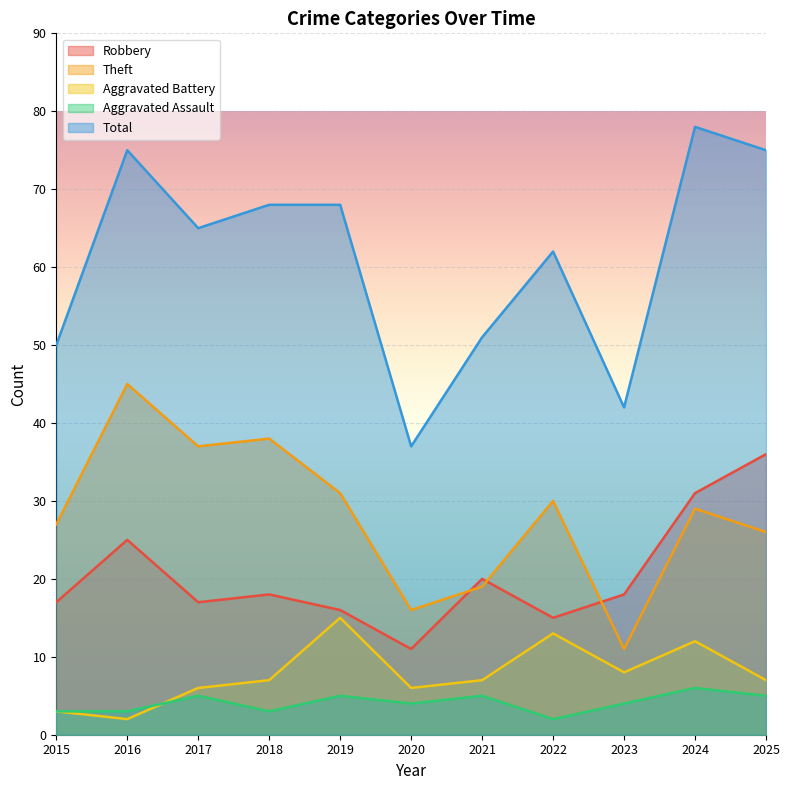

True or false: Theft has more than 1 points higher than both neighbors.

True